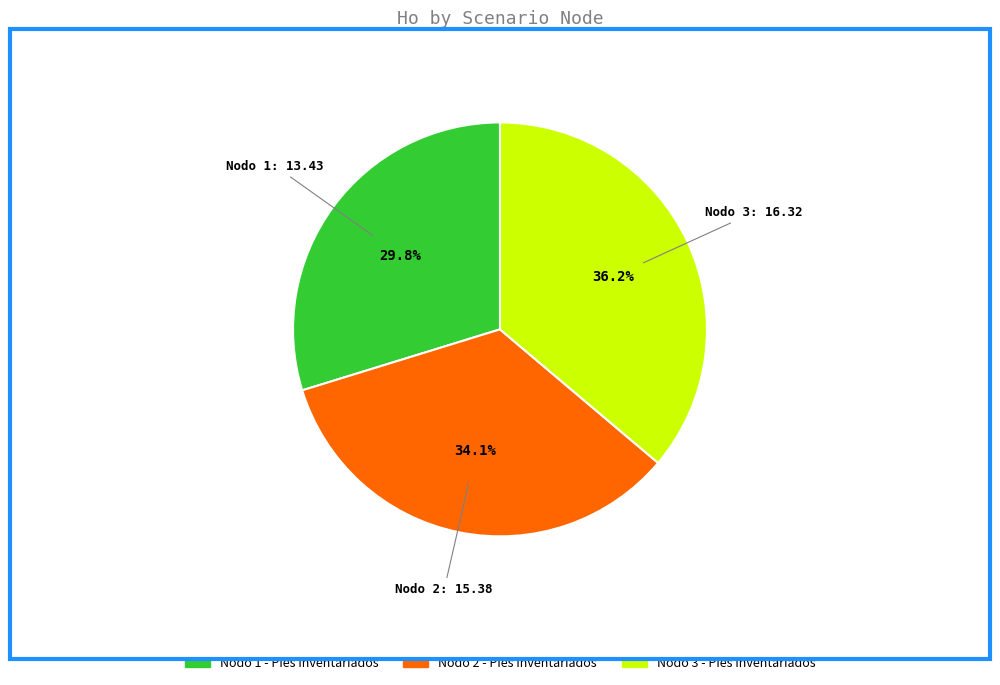

What percentage do Nodo 1 - Pies inventariados and Nodo 2 - Pies inventariados together represent?

63.8%